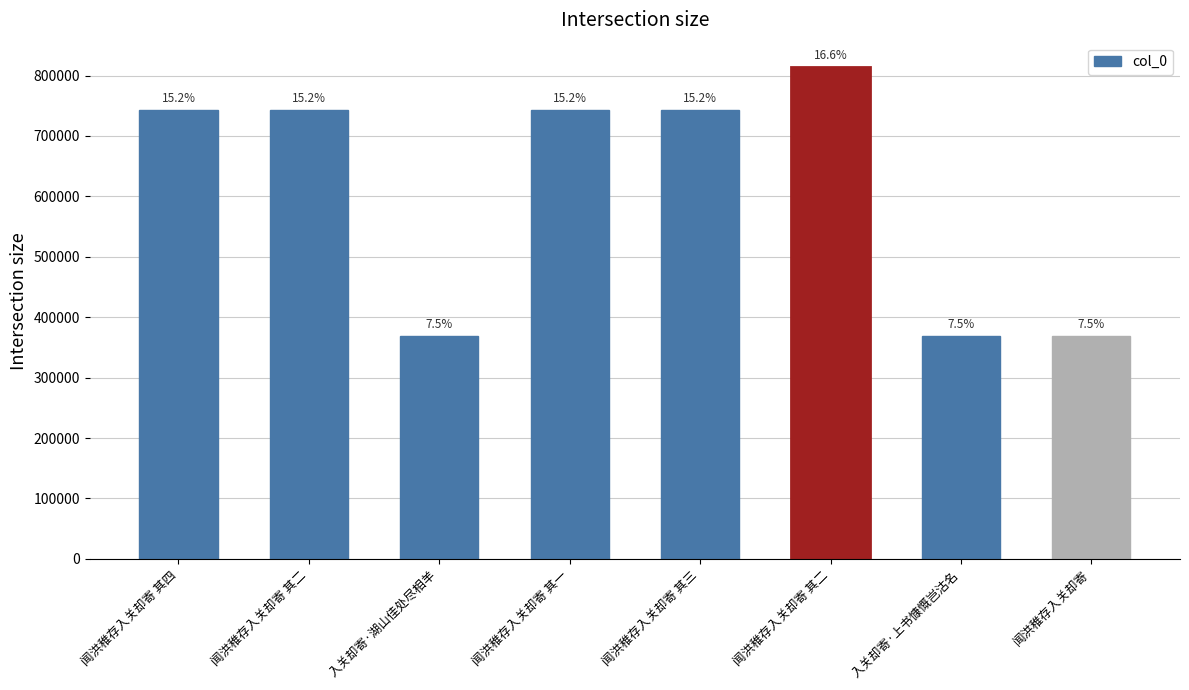

What is the greatest value displayed?

813666